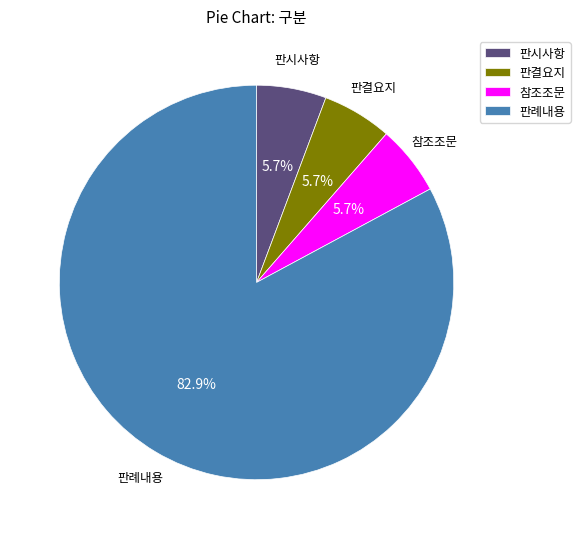

How many slices are in this pie chart?

4